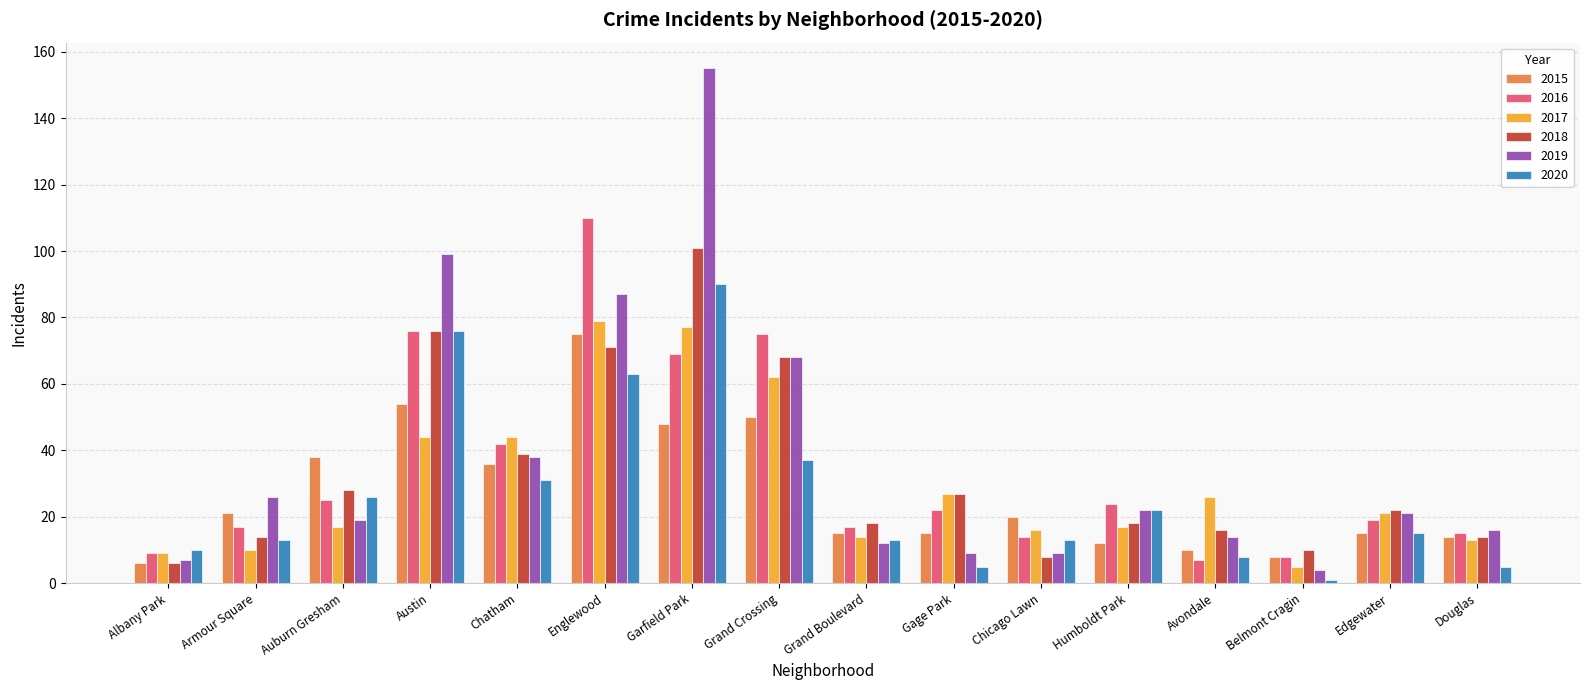

What is the minimum value for 2020?

1